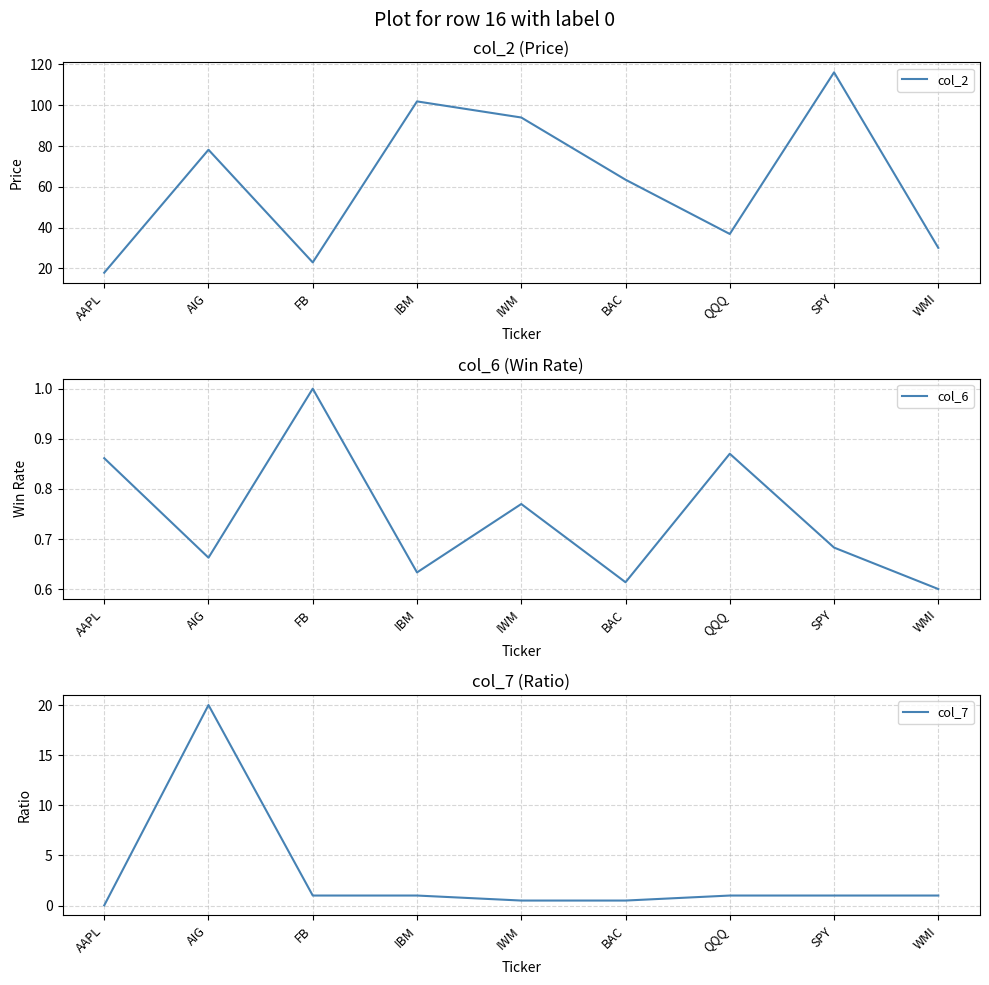

Reading left to right, what are all the values shown in this chart?

col_2: AAPL=17.9	AIG=78.2	FB=23.0	IBM=101.9	IWM=94.0	BAC=63.5	QQQ=36.9	SPY=116.1	WMI=30.1
col_6: AAPL=0.9	AIG=0.7	FB=1.0	IBM=0.6	IWM=0.8	BAC=0.6	QQQ=0.9	SPY=0.7	WMI=0.6
col_7: AAPL=0.0	AIG=20.0	FB=1.0	IBM=1.0	IWM=0.5	BAC=0.5	QQQ=1.0	SPY=1.0	WMI=1.0